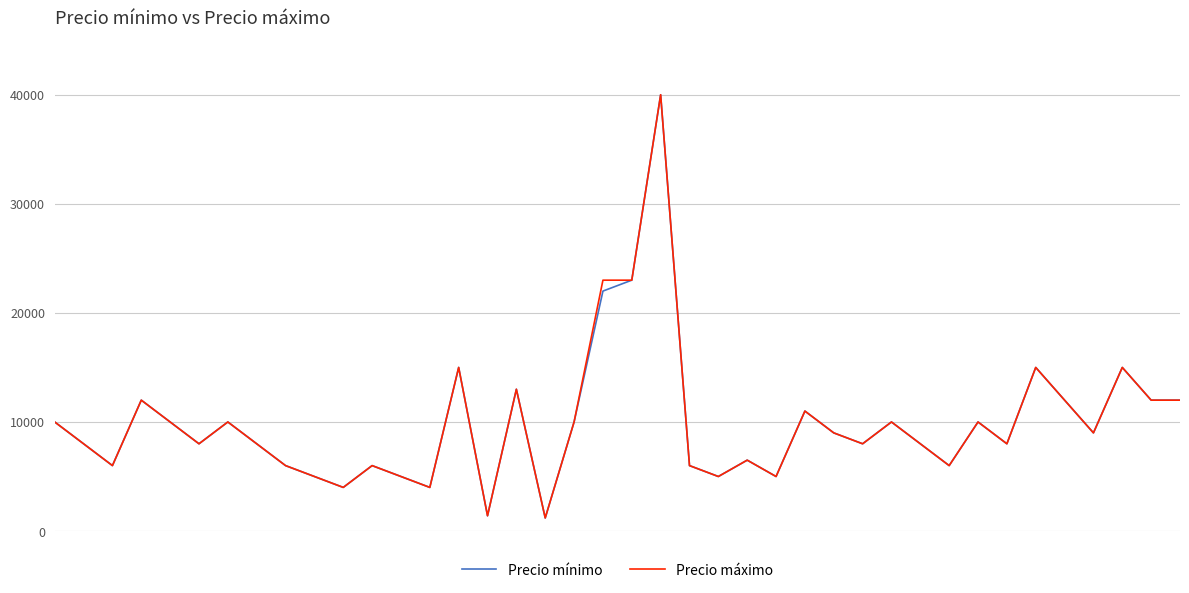

What is the greatest value displayed?

40000